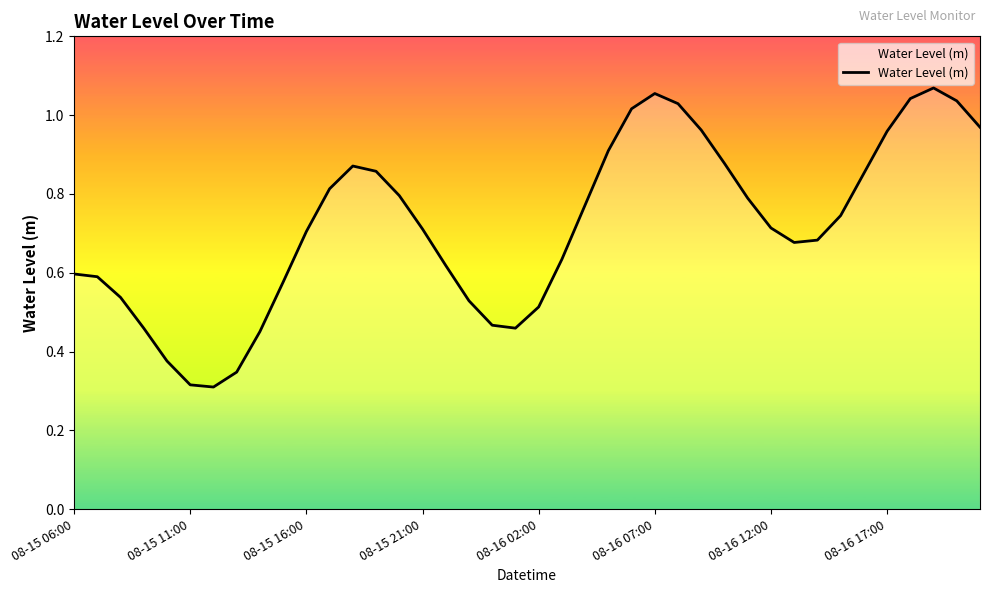

What is the sum of all values?

28.7